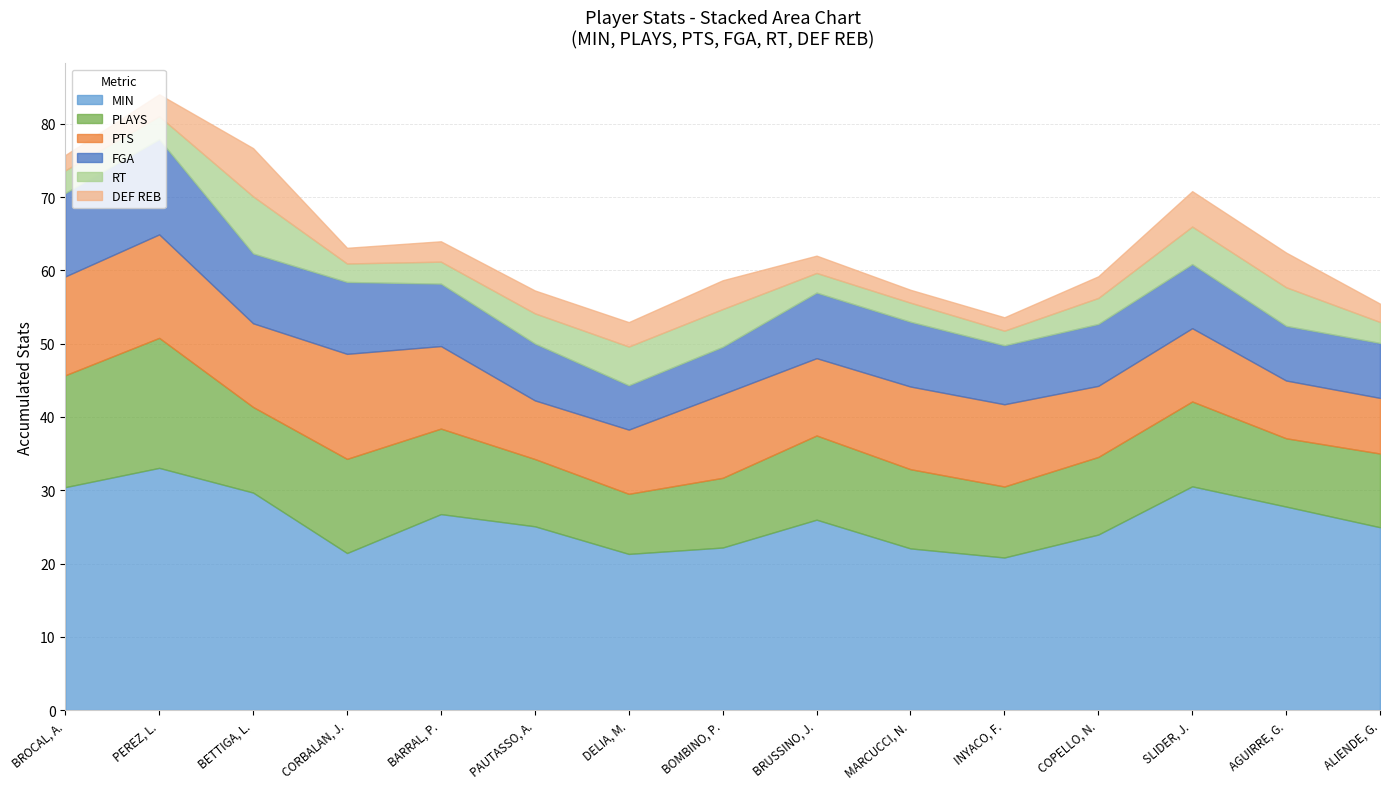

True or false: MIN and PTS intersect in this chart.

False